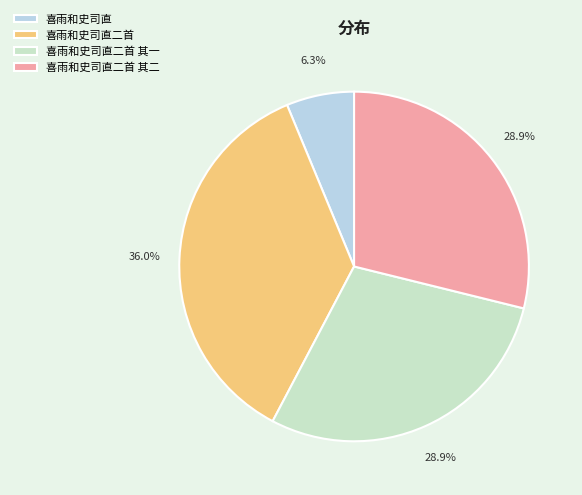

To the nearest percent, what portion does 喜雨和史司直二首 其二 represent?

29%